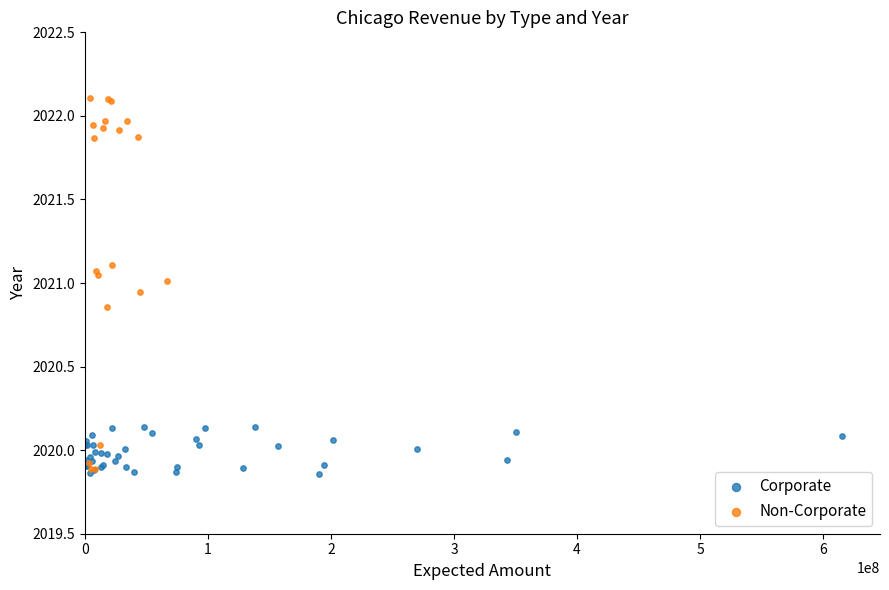

Which series contains the highest Y value?

Non-Corporate